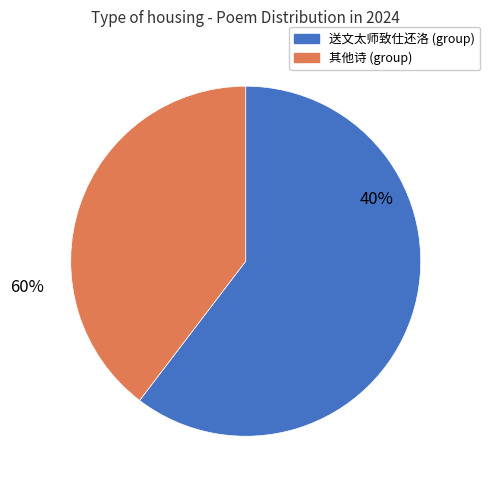

True or false: 送杨石斋少师致仕 accounts for 16% of the total.

False